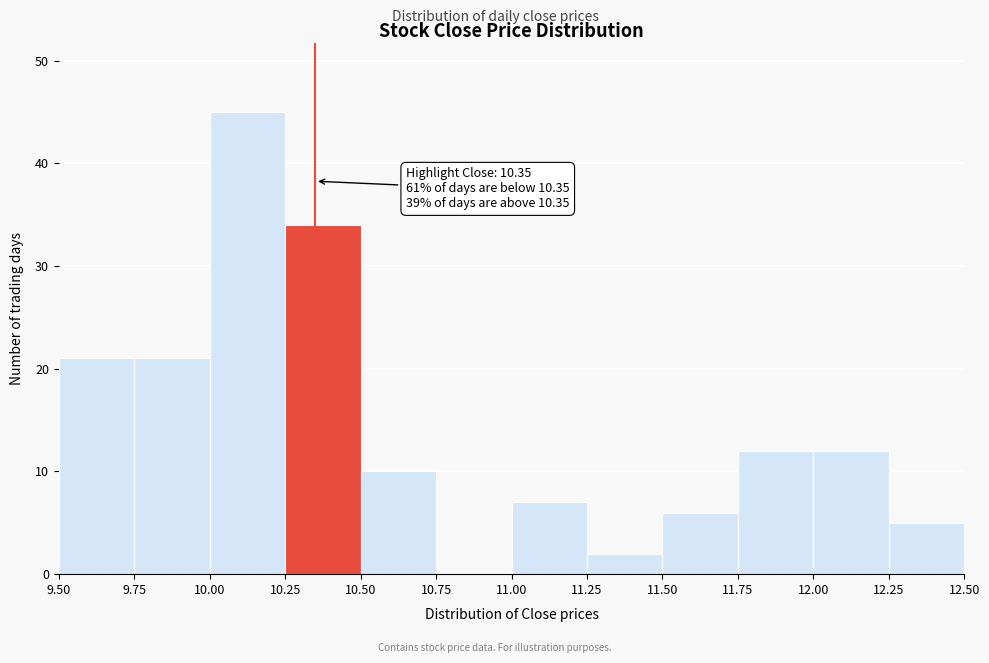

Over which range of the x-axis is the bar tallest?

10.00 to 10.25